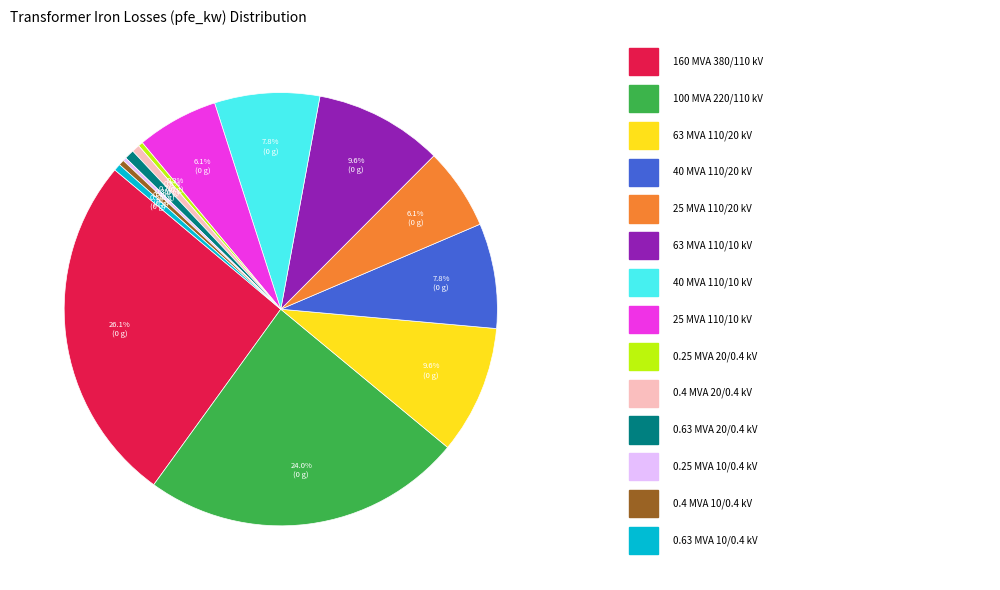

Does any single category account for the majority?

No